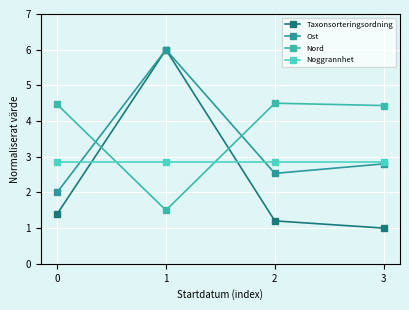

What is the spread (max minus min) of values at 1?

4.5